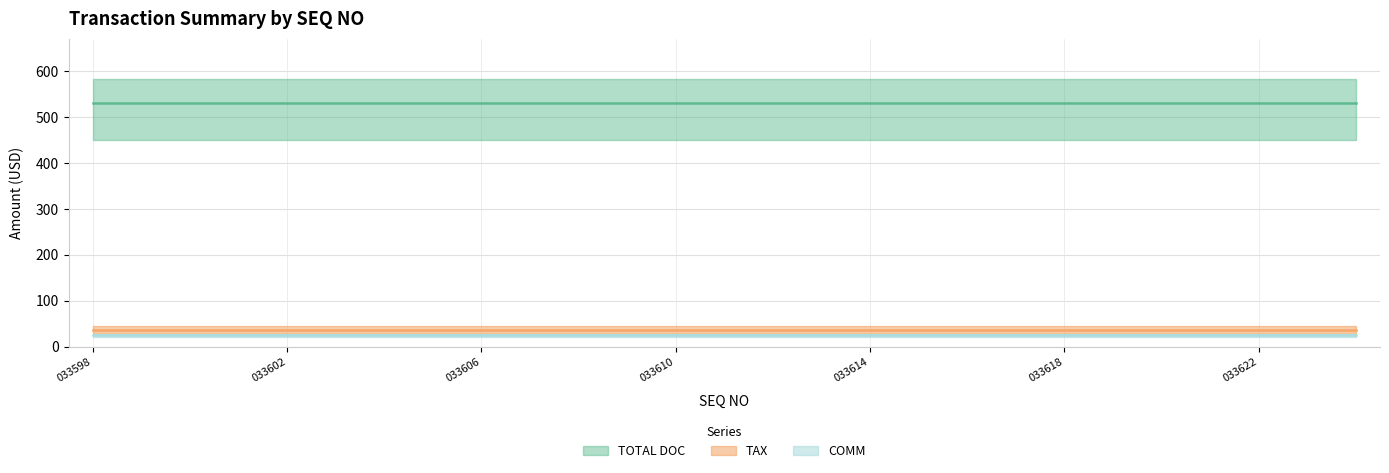

What is the value of the TOTAL DOC point at the 16th from the left?

530.0